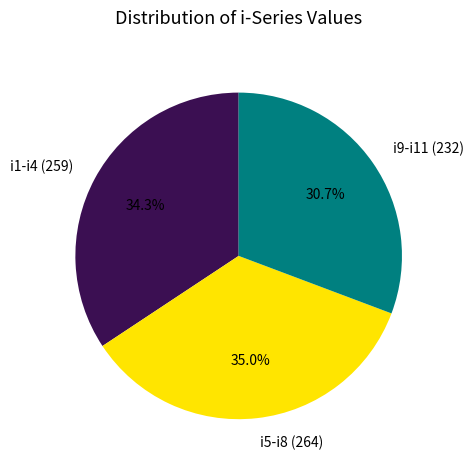

What portion of the pie excludes i5-i8 (264)?

65.0%